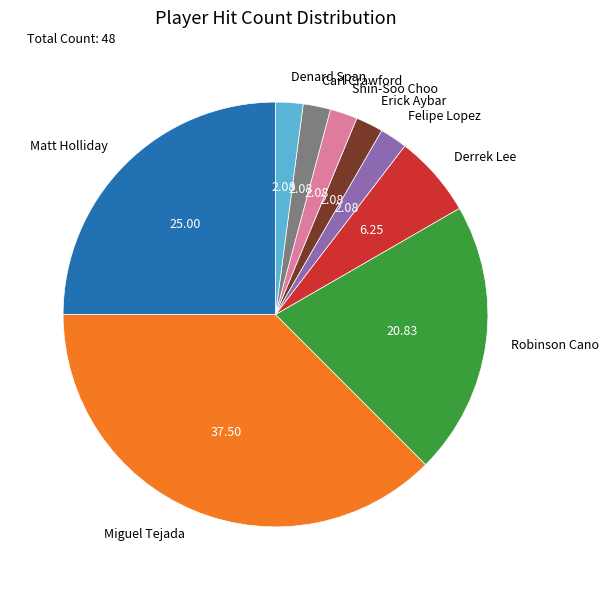

Is it true that Derrek Lee is 6% of the pie?

True